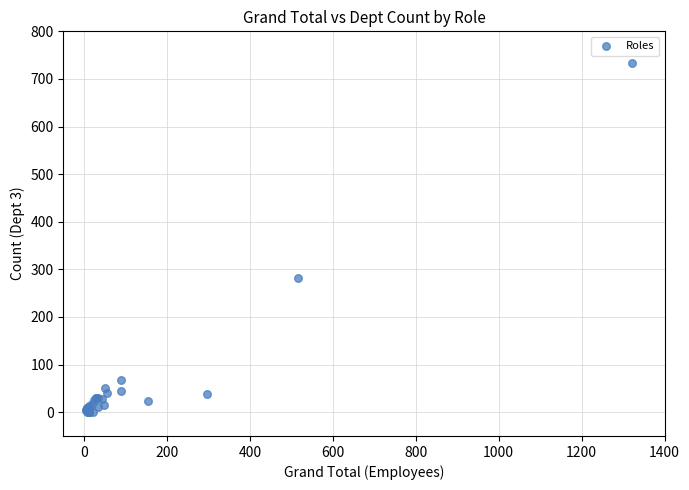

What Y value in the scatter plot is closest to 367?

282